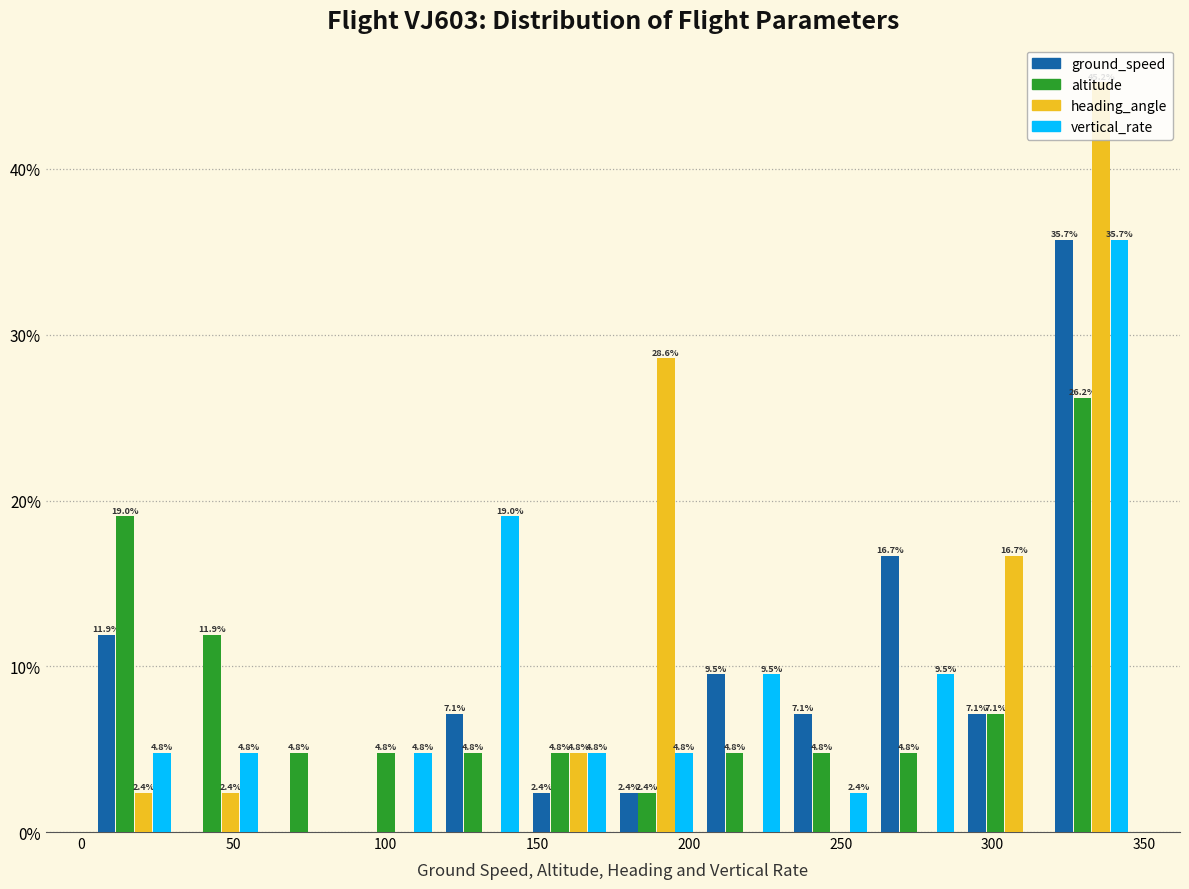

In the altitude series, which range on the x-axis has the tallest bar?

320 to 345